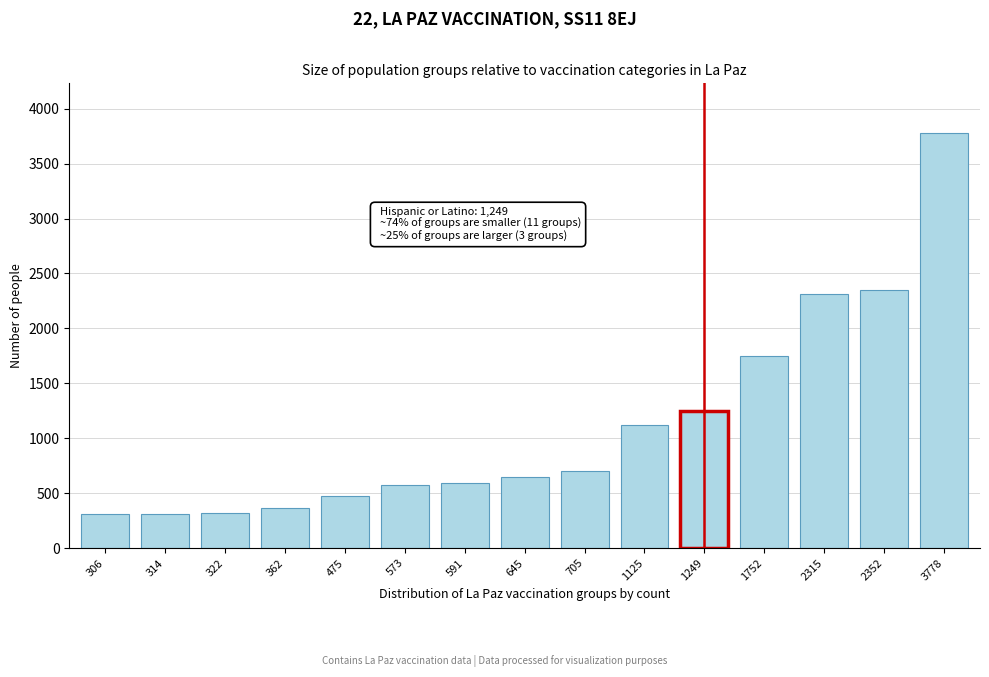

Approximately how many times larger is the value at 645 compared to 1249?

0.5